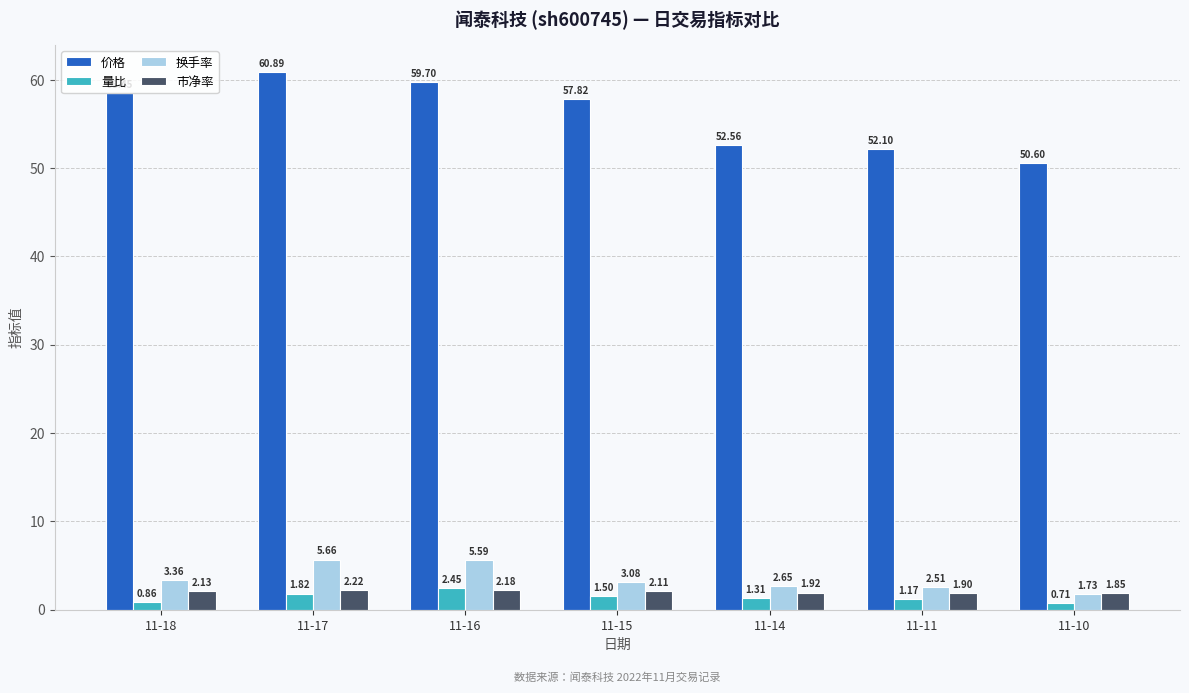

What is the average value of the 量比 series?

1.4